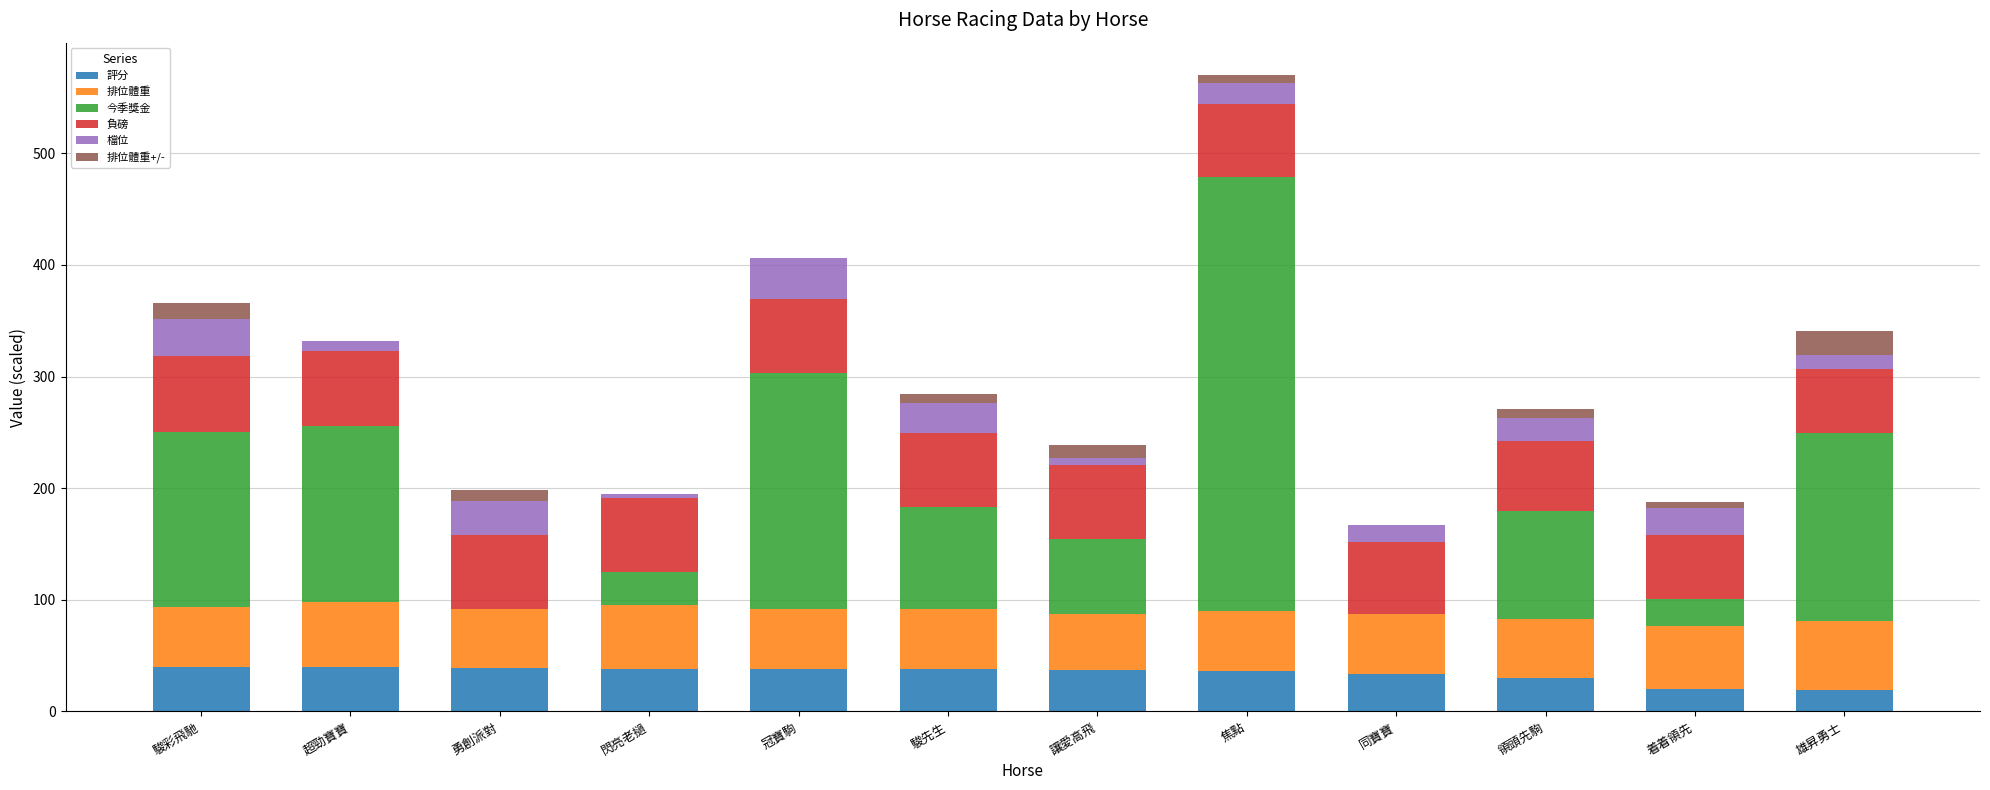

What is the highest value of the 評分 series?

40.0